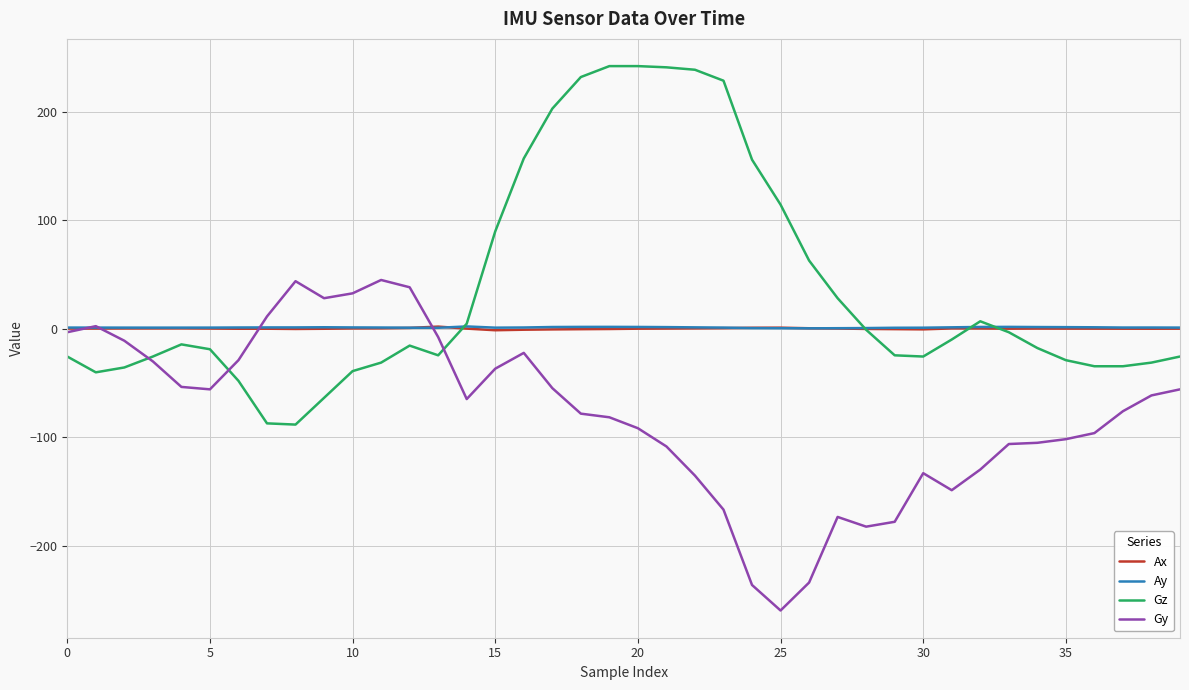

What is the minimum value for Gz?

-88.5